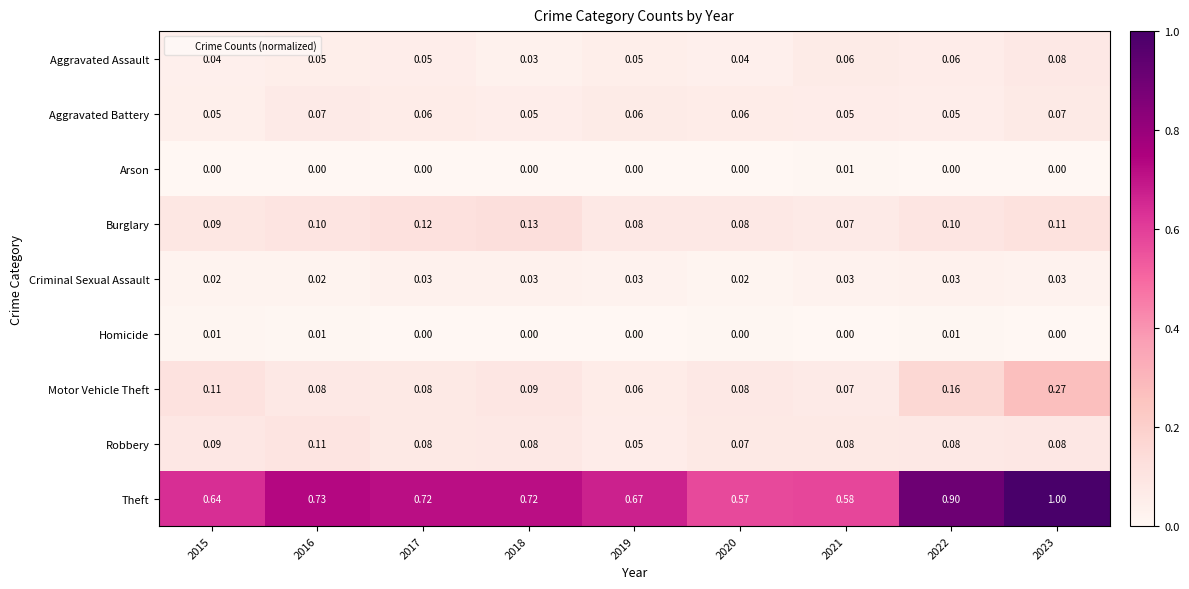

Which series has the largest range (max minus min)?

Theft